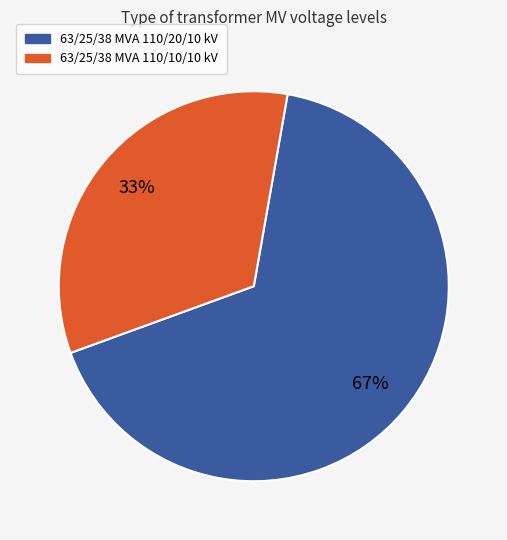

Rank the categories by value from highest to lowest.

63/25/38 MVA 110/20/10 kV, 63/25/38 MVA 110/10/10 kV